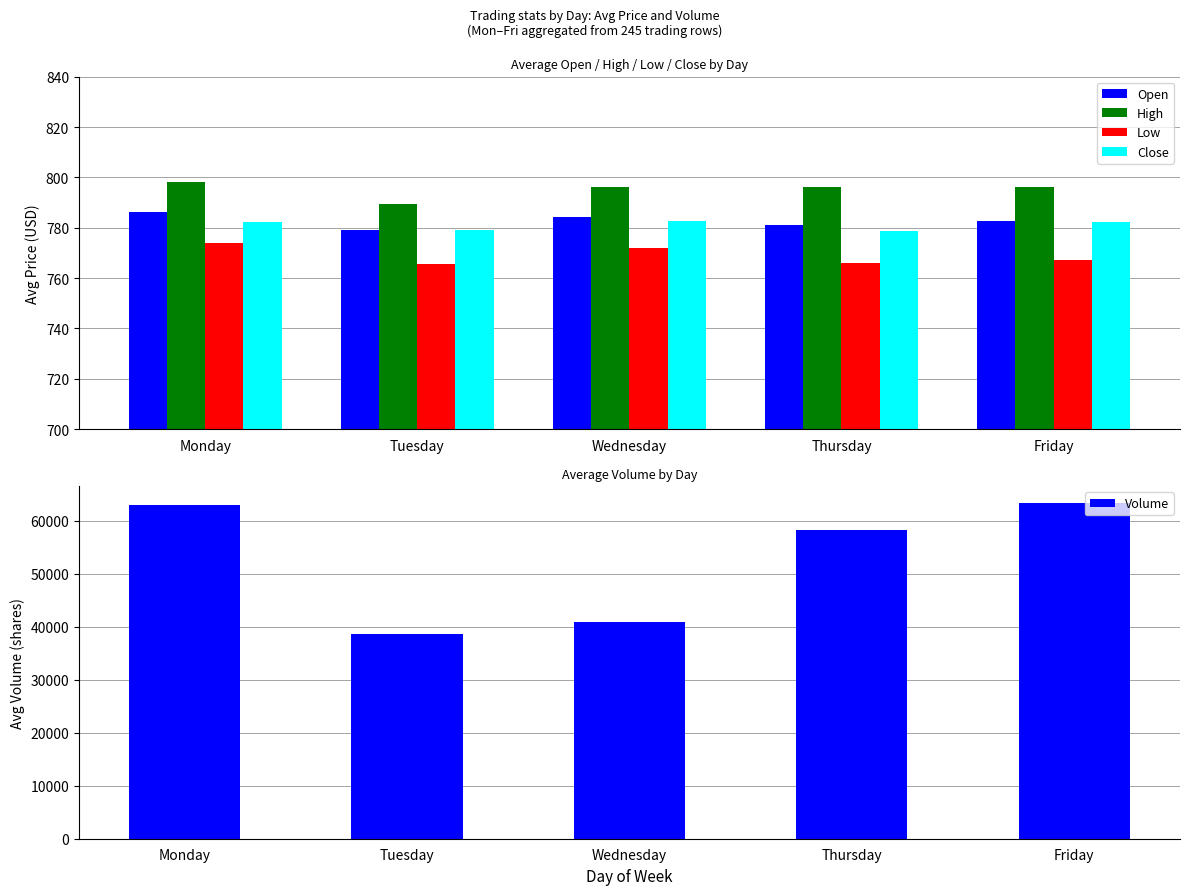

Which series changed the most between Thursday and Friday?

Volume